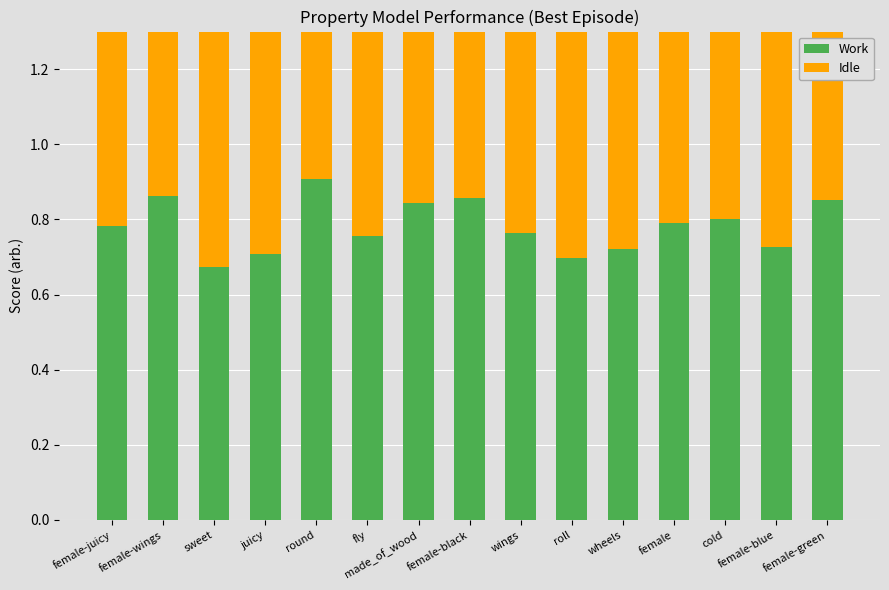

The Work series shows 1.2 at roll. True or false?

False